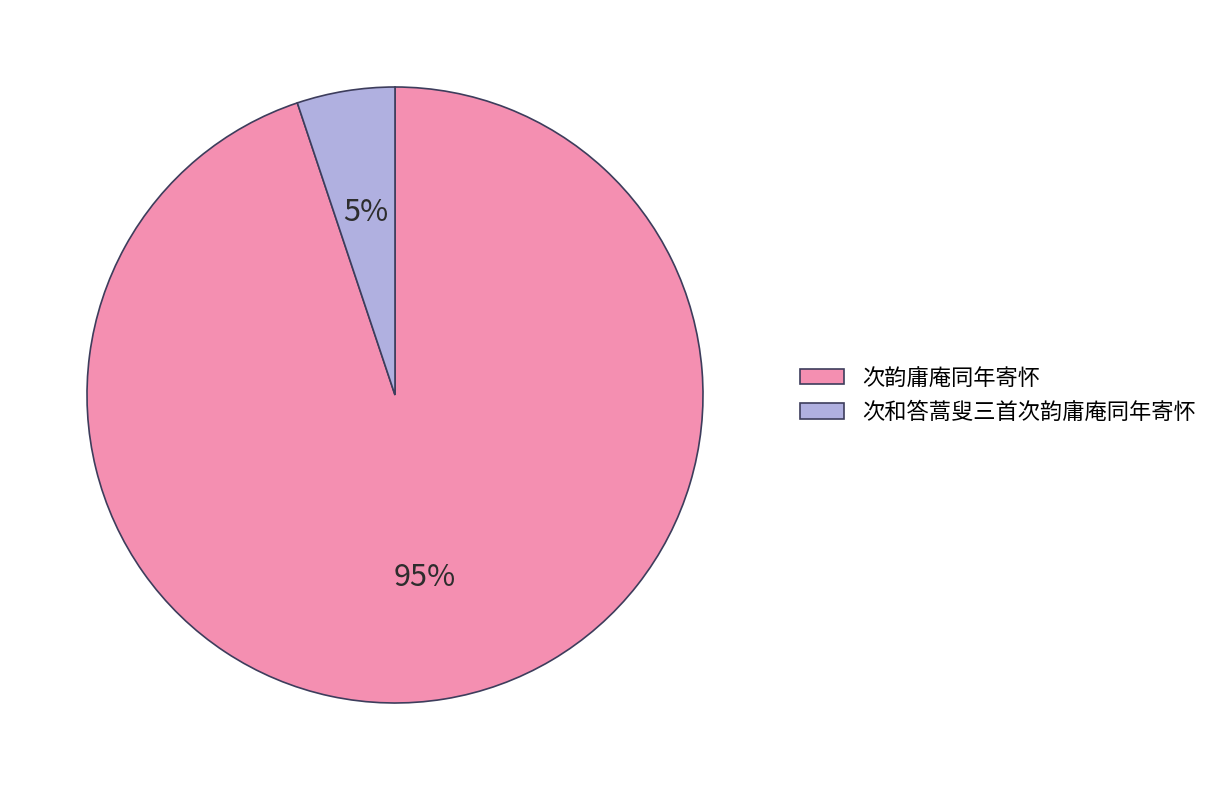

Which has a higher value, 次韵庸庵同年寄怀 or 次和答蒿叟三首次韵庸庵同年寄怀?

次韵庸庵同年寄怀